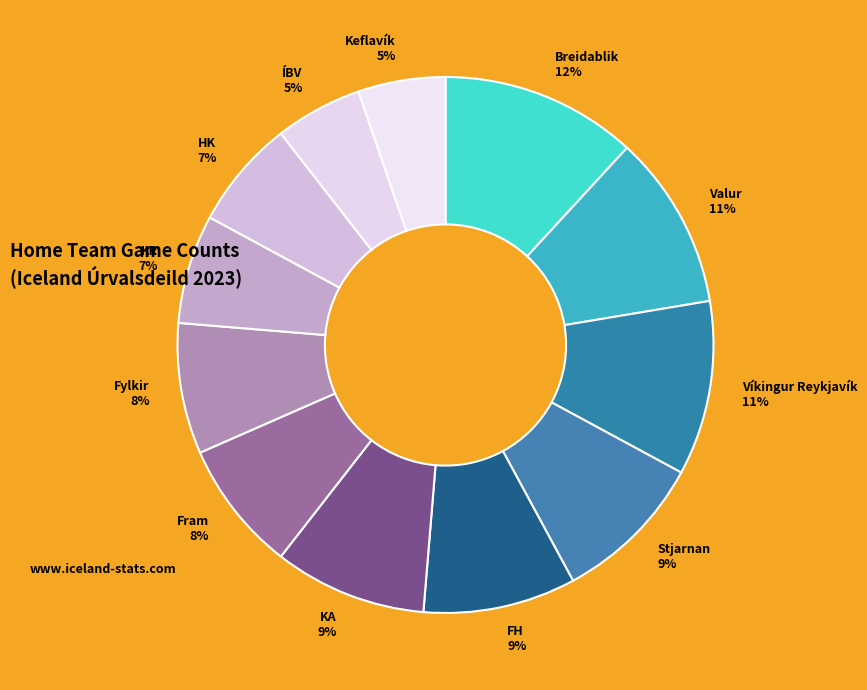

Between FH and ÍBV, which is larger?

FH